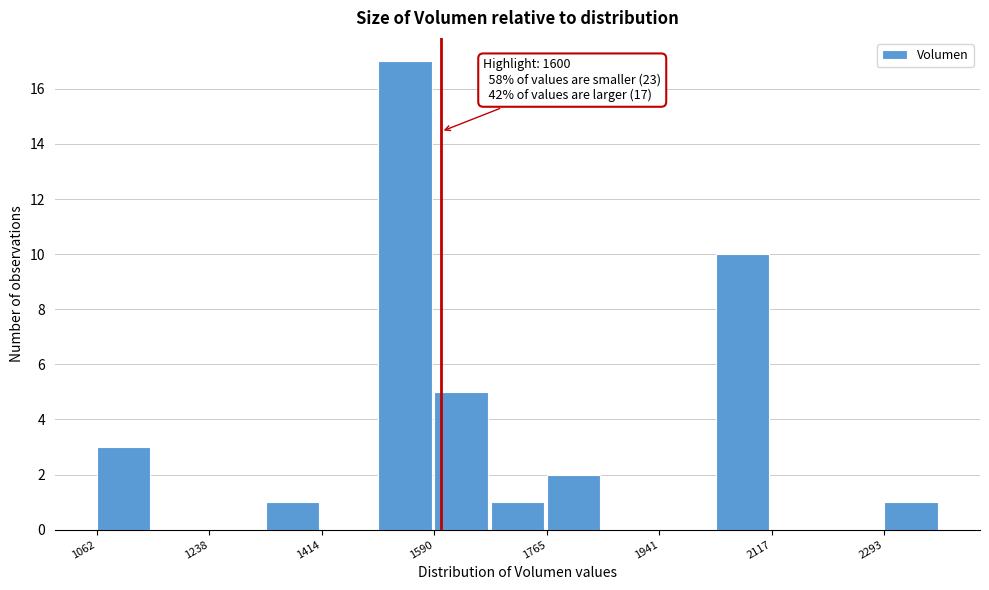

Over which range of the x-axis is the bar tallest?

1500 to 1580